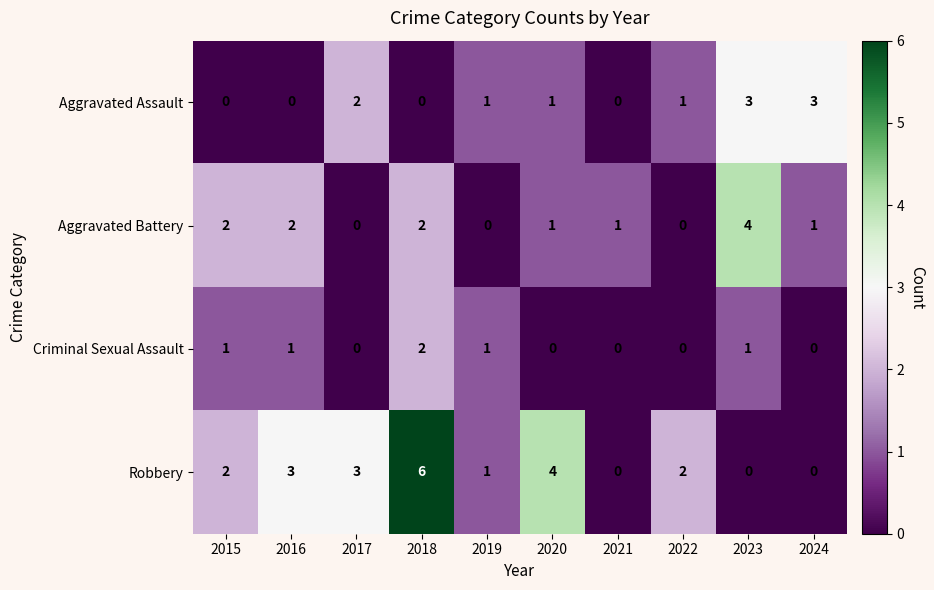

What is the difference between the highest and lowest values at 2023?

4